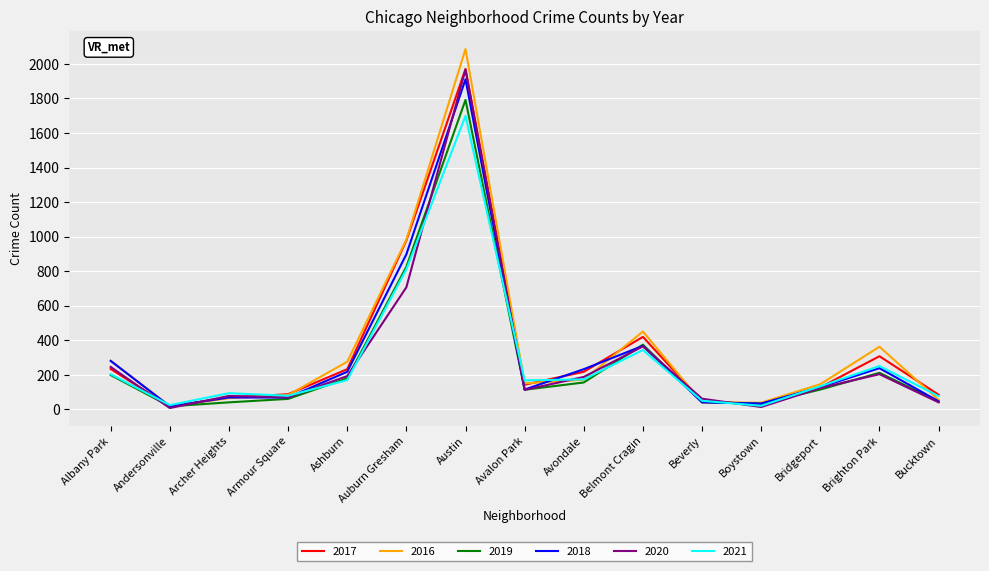

Is the value of 2020 at Armour Square greater than the value of 2019 at Albany Park?

No